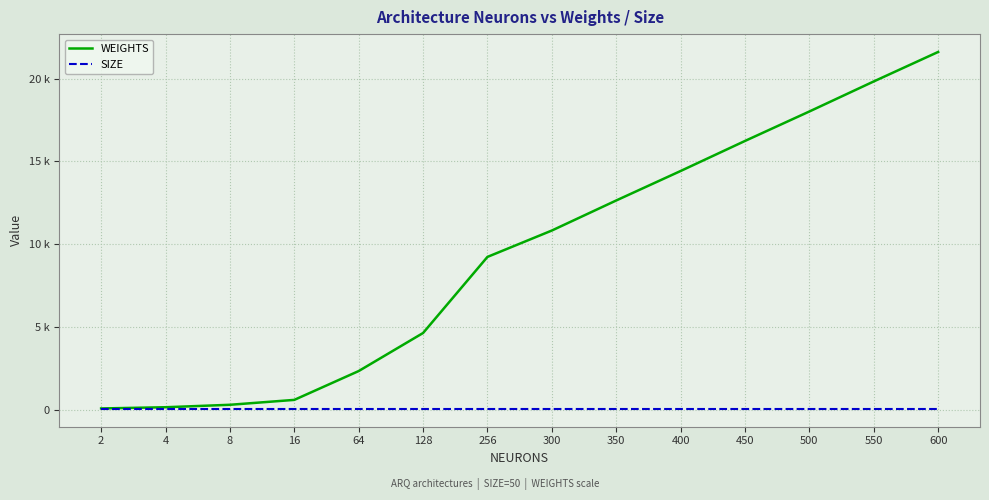

Reading left to right, what are all the values shown in this chart?

WEIGHTS: 75	149	297	593	2334	4632	9228	10821	12636	14416	16231	18011	19826	21606
SIZE: 50	50	50	50	50	50	50	50	50	50	50	50	50	50